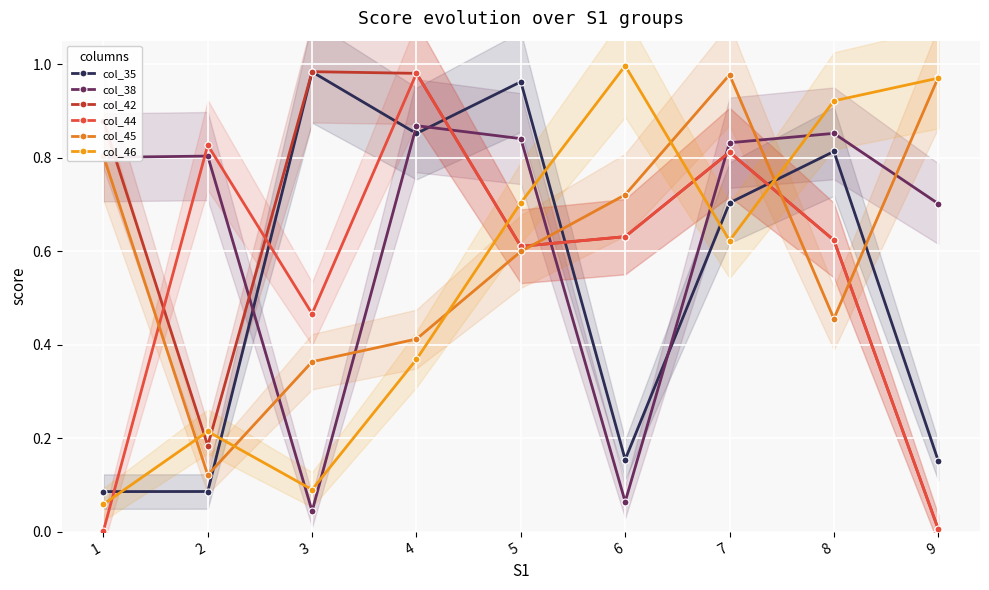

Is the value of col_38 at 8 greater than the value of col_46 at 8?

No